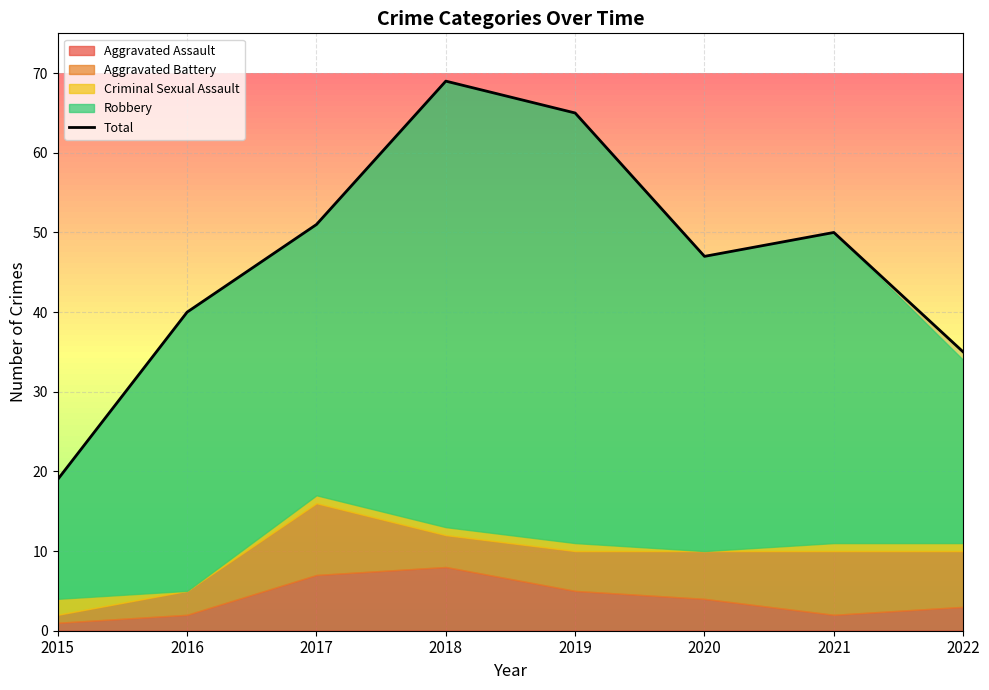

Rank the categories by value from highest to lowest.

2018, 2019, 2017, 2021, 2020, 2016, 2022, 2015